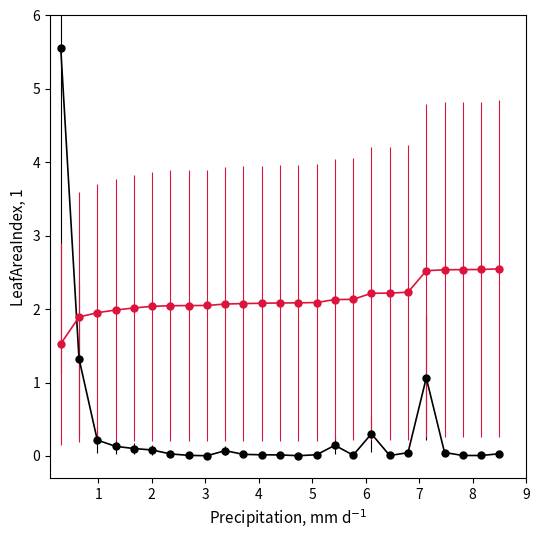

What is the greatest value displayed?

5.6